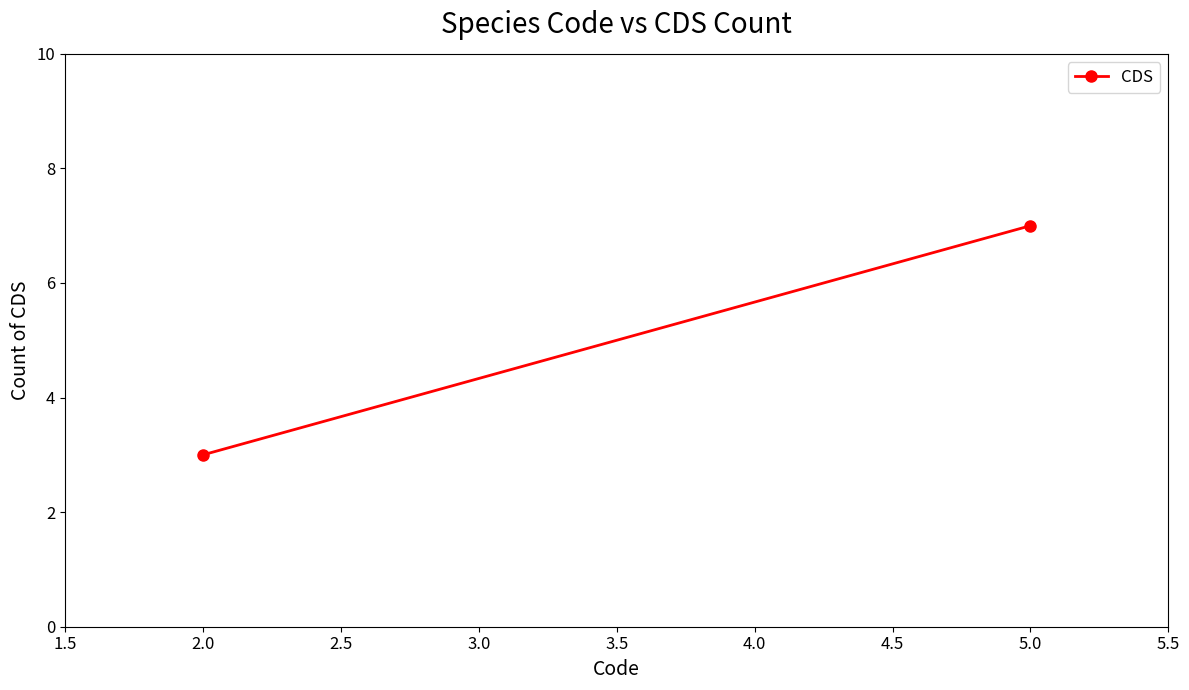

Reading left to right, what are all the values shown in this chart?

3	7